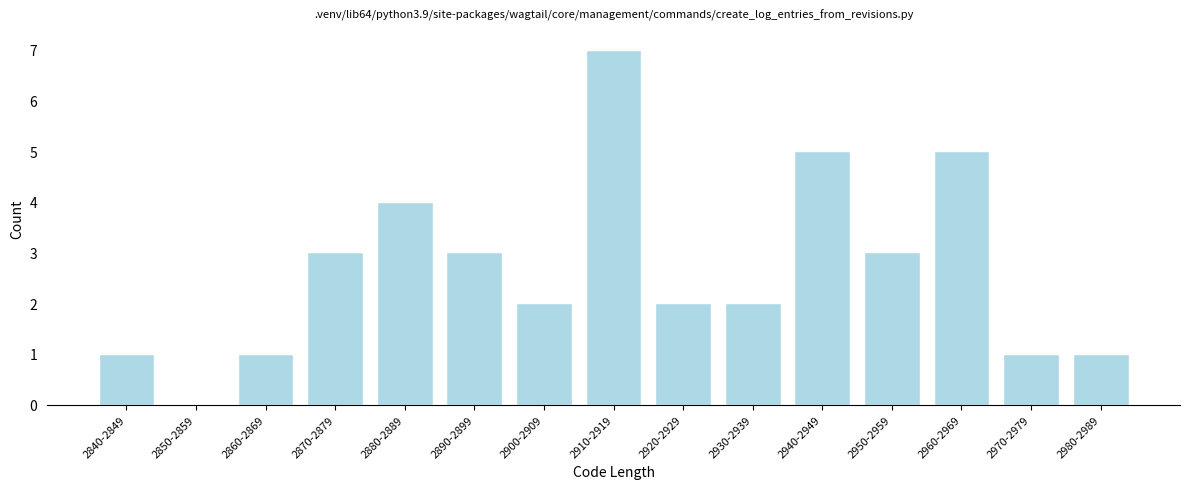

Reading right to left, extract all data points from this chart.

2980-2989=1	2970-2979=1	2960-2969=5	2950-2959=3	2940-2949=5	2930-2939=2	2920-2929=2	2910-2919=7	2900-2909=2	2890-2899=3	2880-2889=4	2870-2879=3	2860-2869=1	2850-2859=0	2840-2849=1